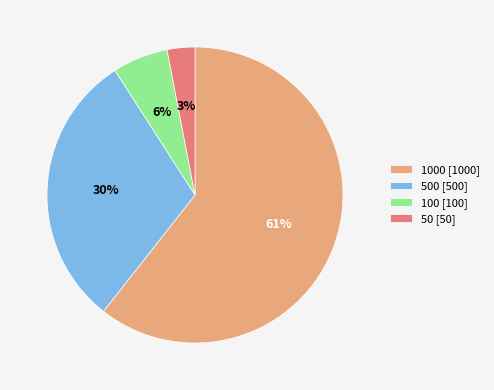

Between 1000 [1000] and 500 [500], which is larger?

1000 [1000]